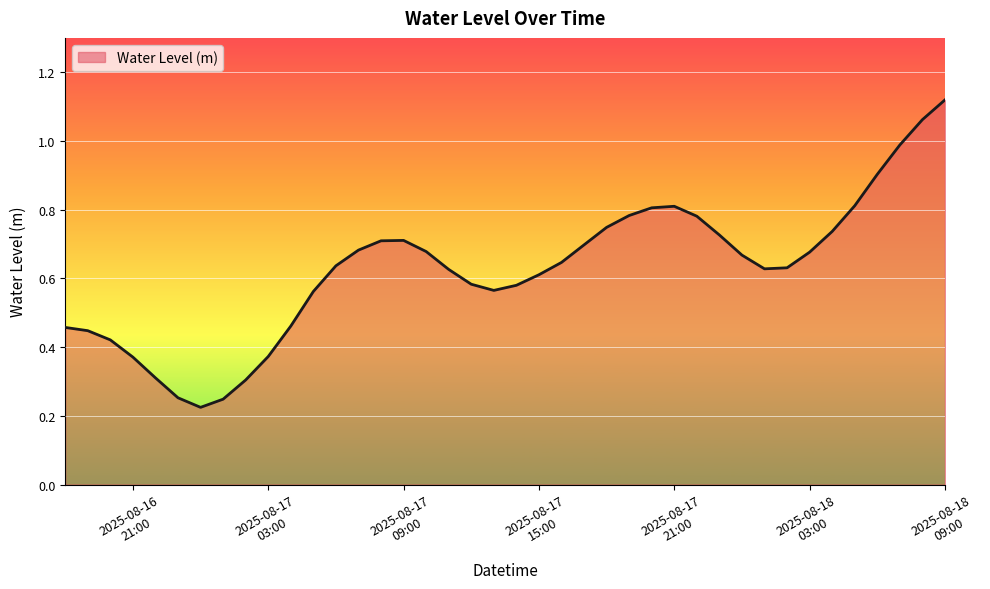

What is the difference between the maximum and minimum values?

0.9